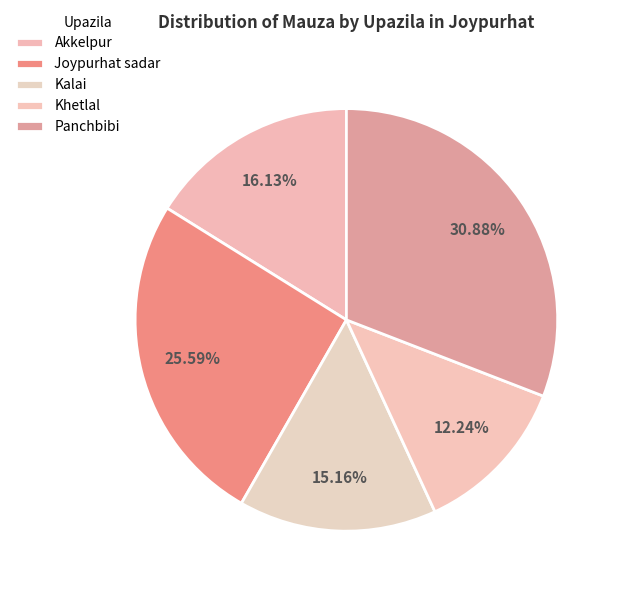

What is the change in value from Akkelpur to Khetlal?

-28